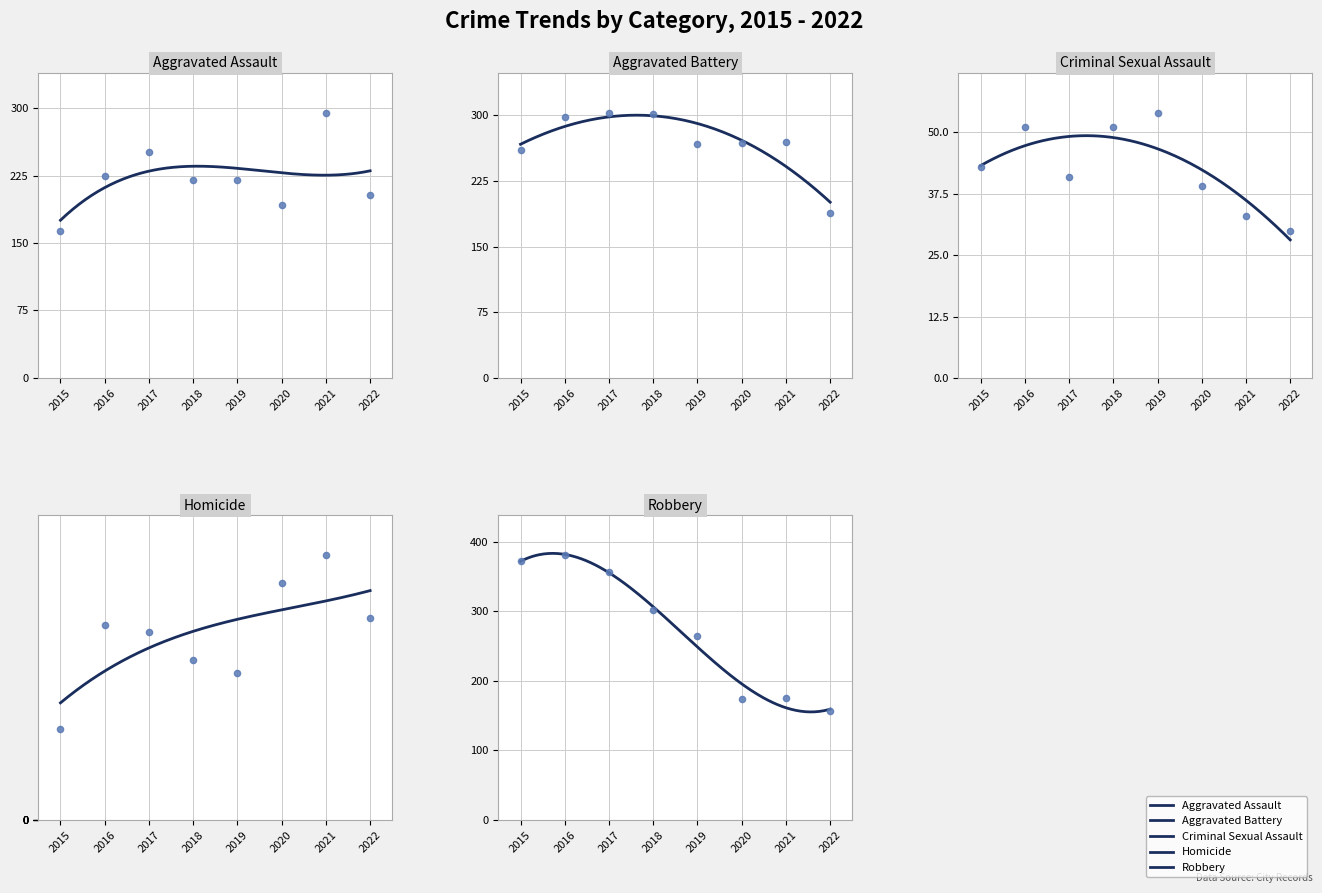

What is the total value across all series at 2022?

606